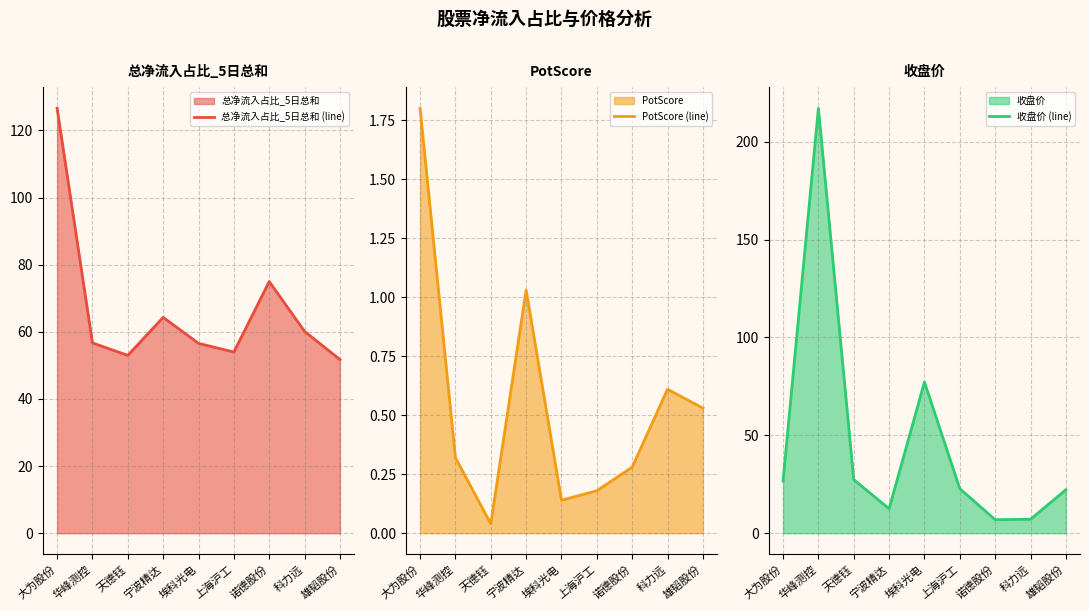

True or false: PotScore (line) and 收盘价 (line) intersect in this chart.

False